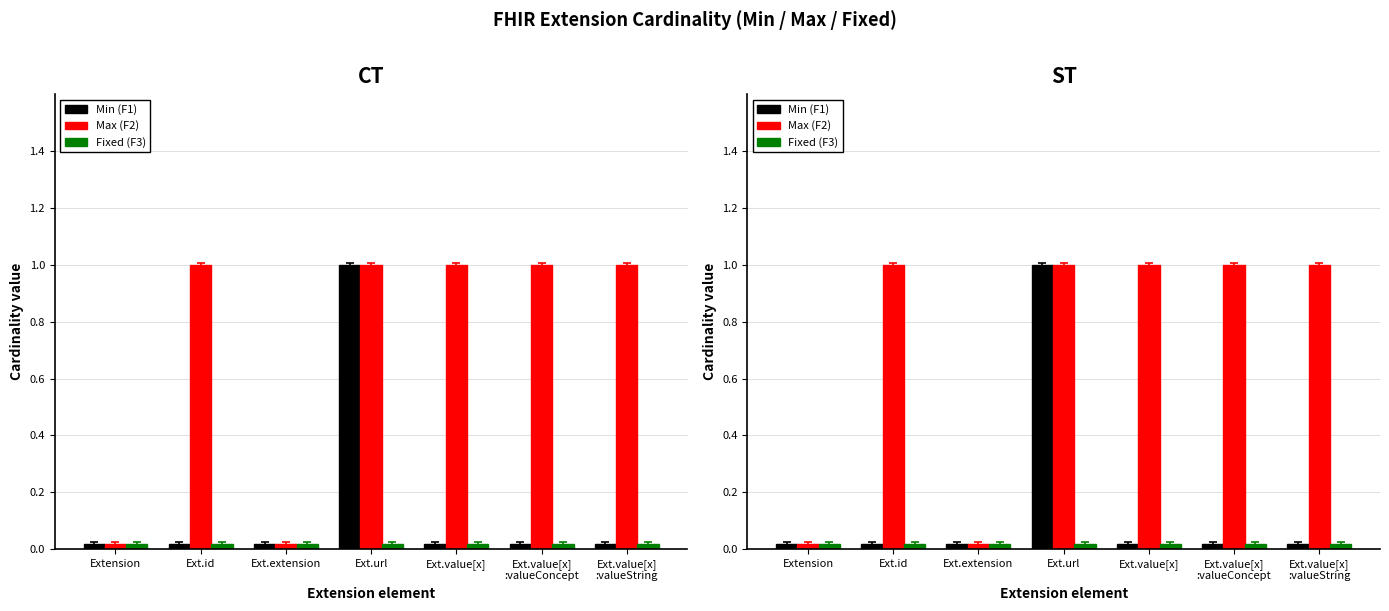

The value of Fixed (F3) at Ext.extension is 0.0. True or false?

False